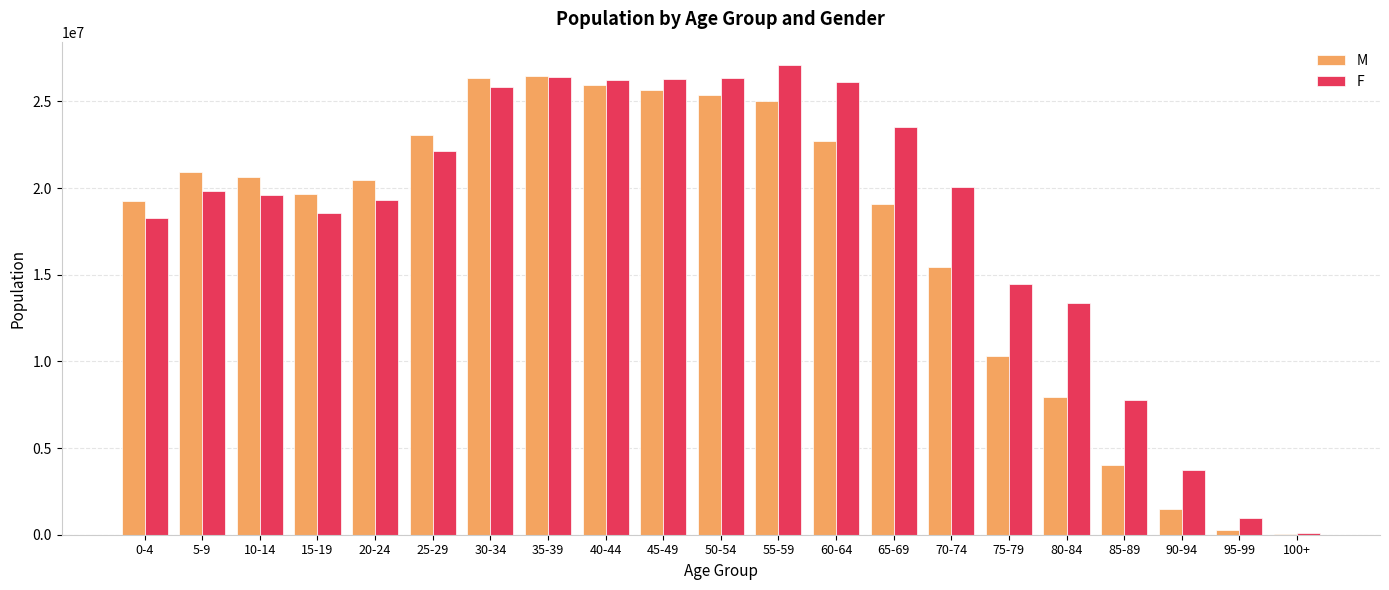

Between 10-14 and 60-64, which series saw the biggest shift?

F